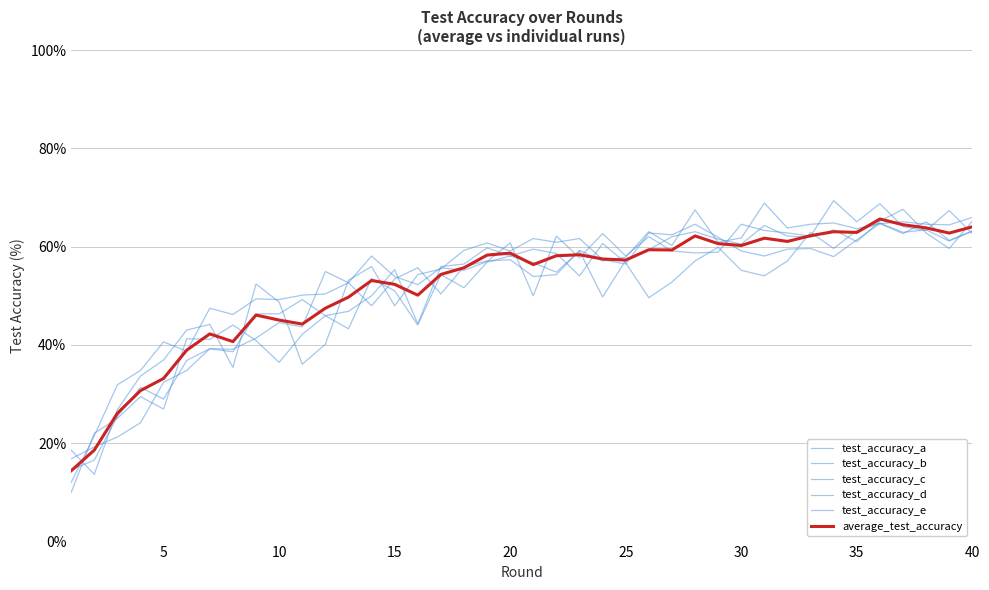

How many lines are shown in the chart?

6